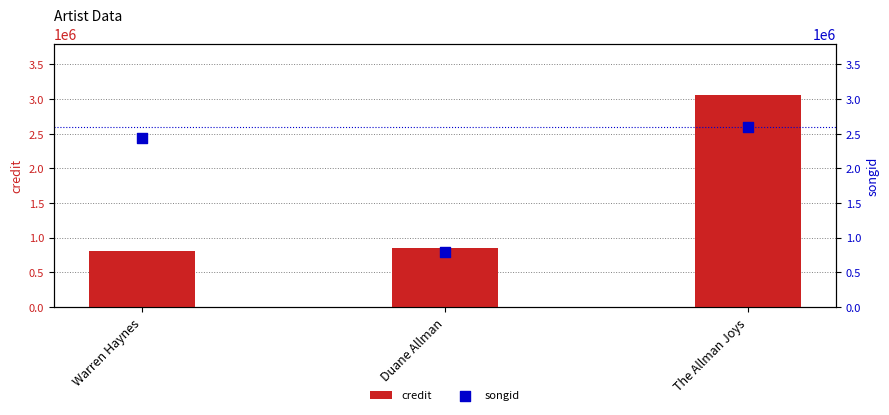

What are all the series names shown in the legend?

credit, songid